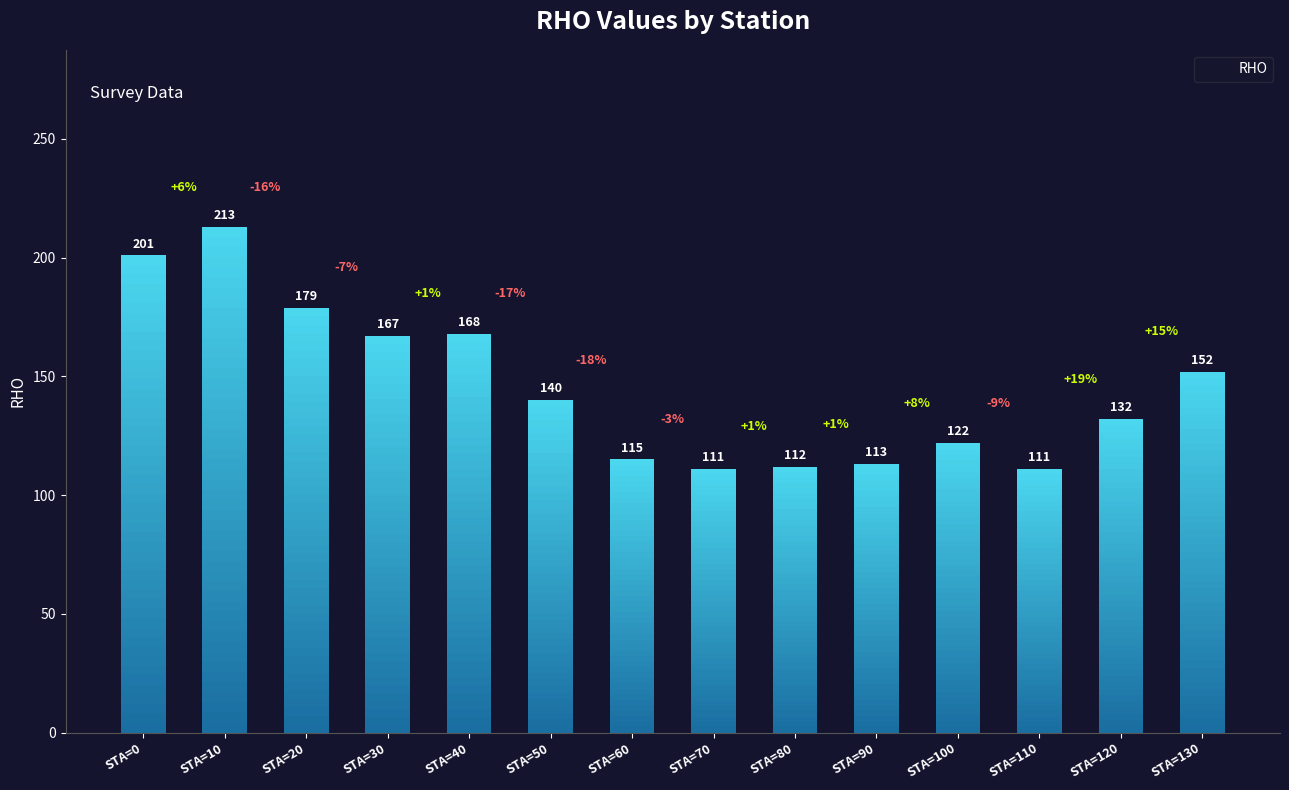

Is it true that the value at STA=120 is 73?

False